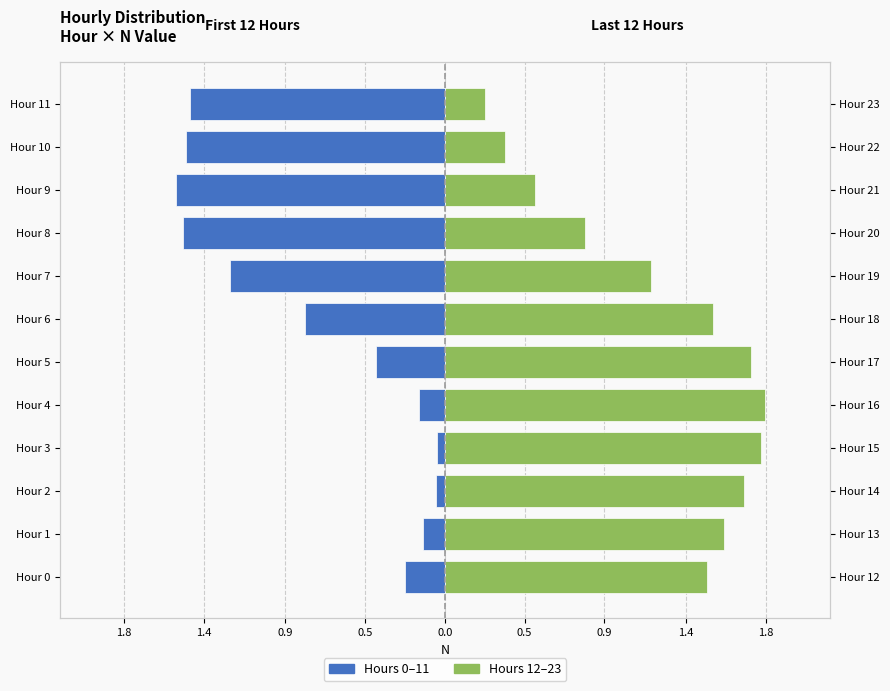

What is the value of the Left half (hours 0–11) bar at the 12th from the left?

-1.5